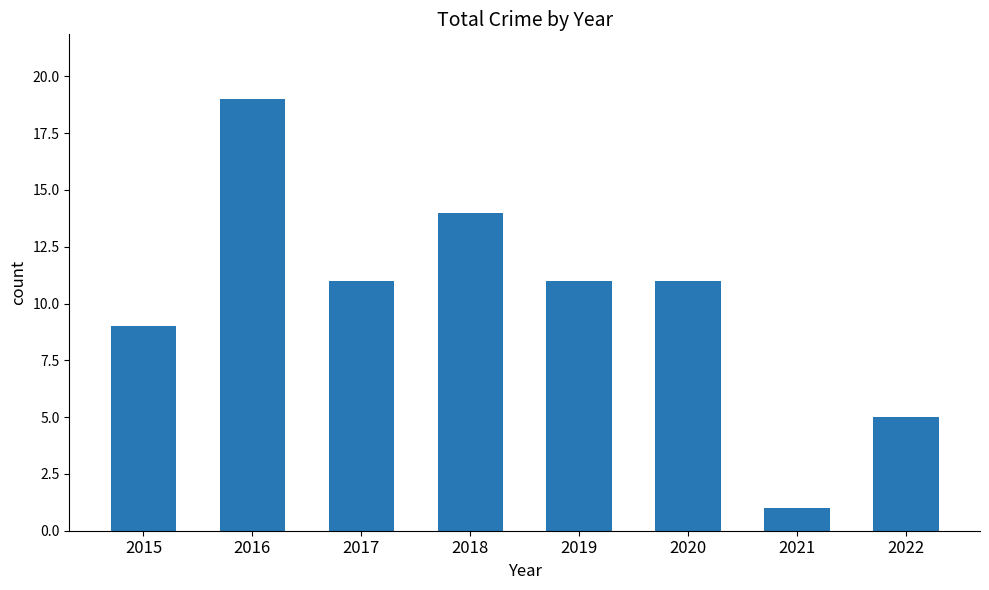

What is the difference between the maximum and second lowest values?

14